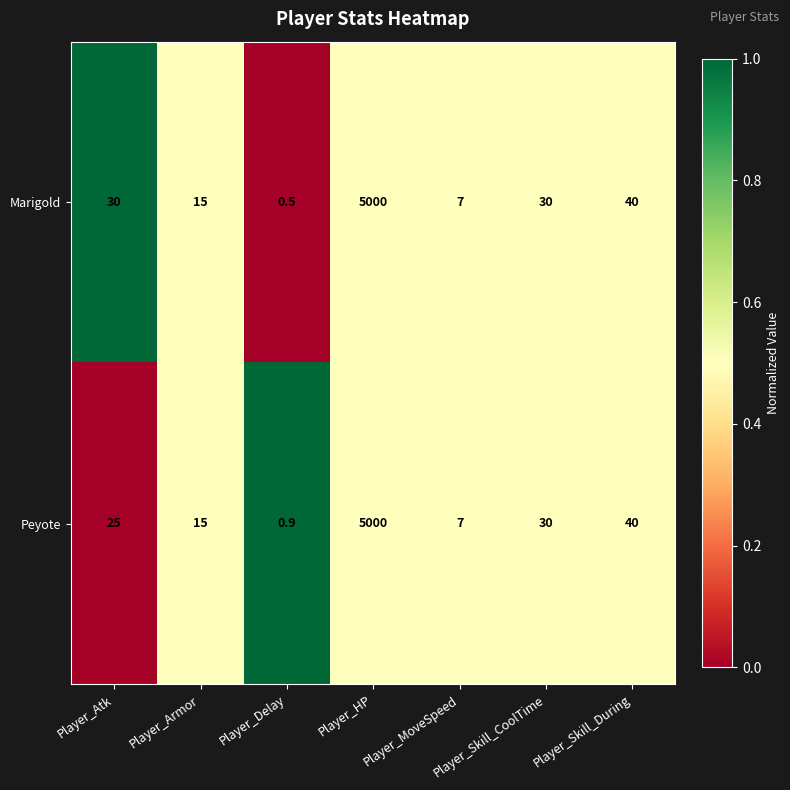

What value does the Peyote series have at Player_Atk?

25.0